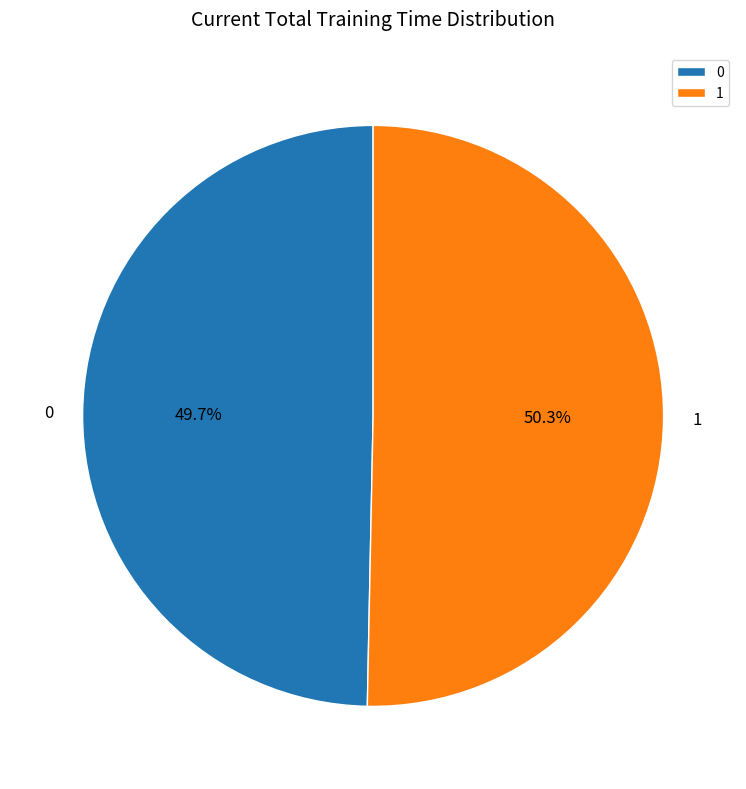

Is 0 the majority of the pie?

No